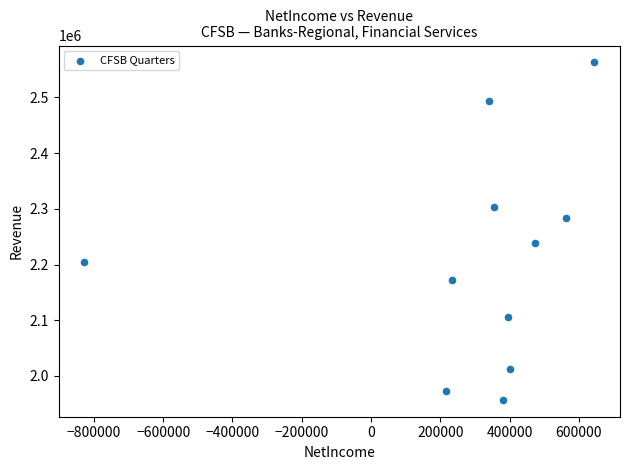

What is the average Y value?

2209727